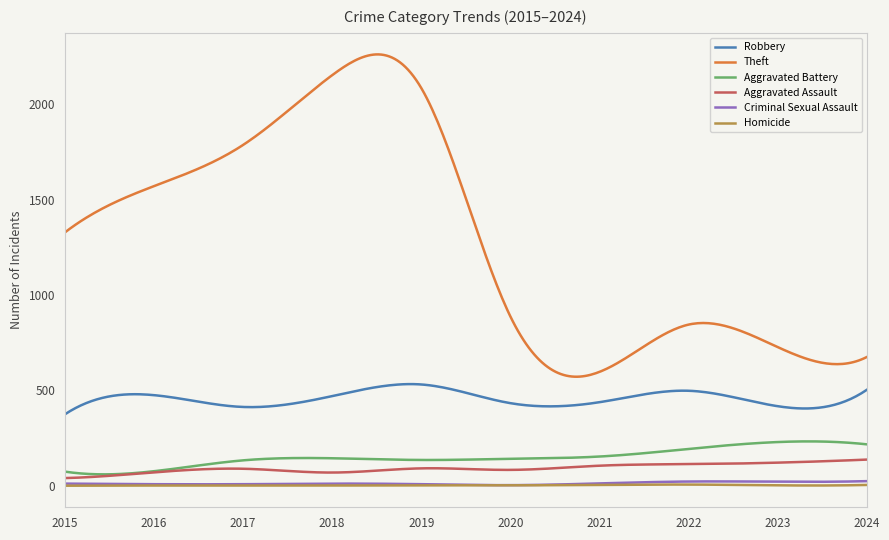

Which series has the widest spread of values?

Theft